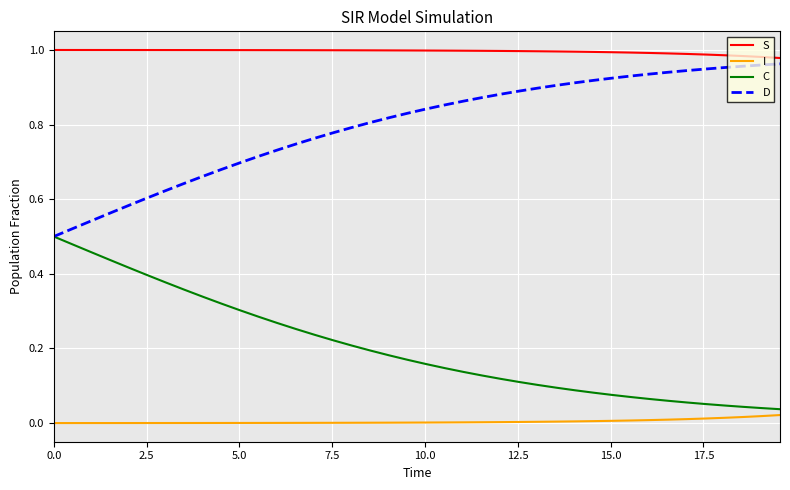

True or false: S and C intersect in this chart.

False